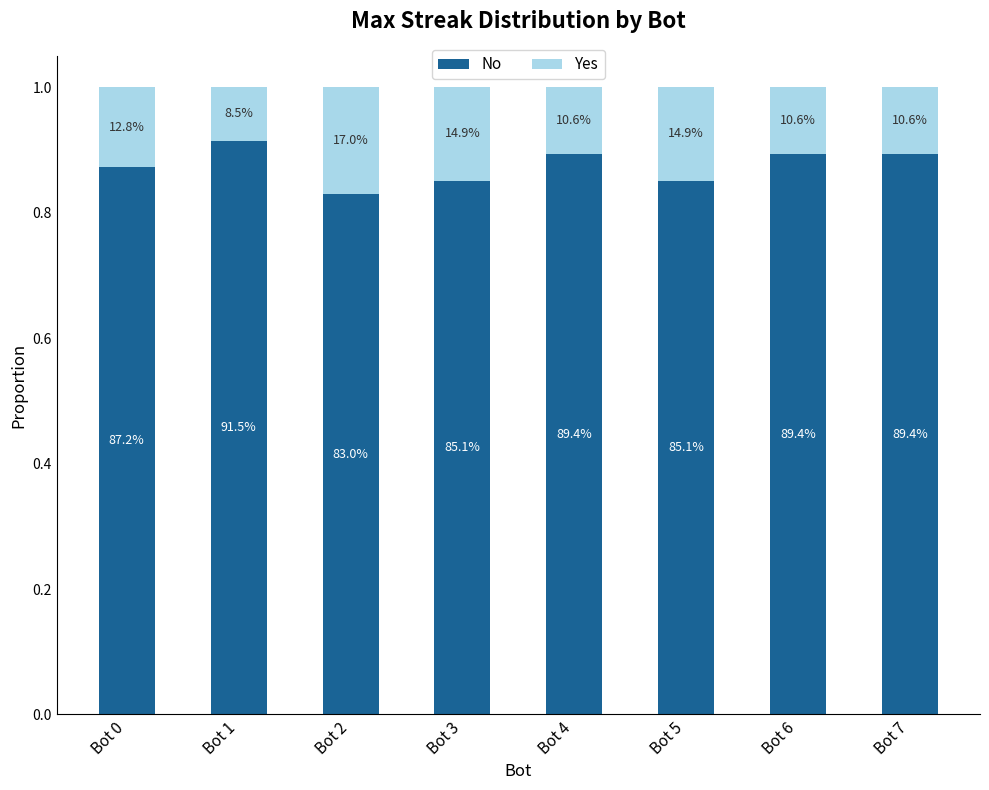

The Yes series shows 0.1 at Bot 1. True or false?

False